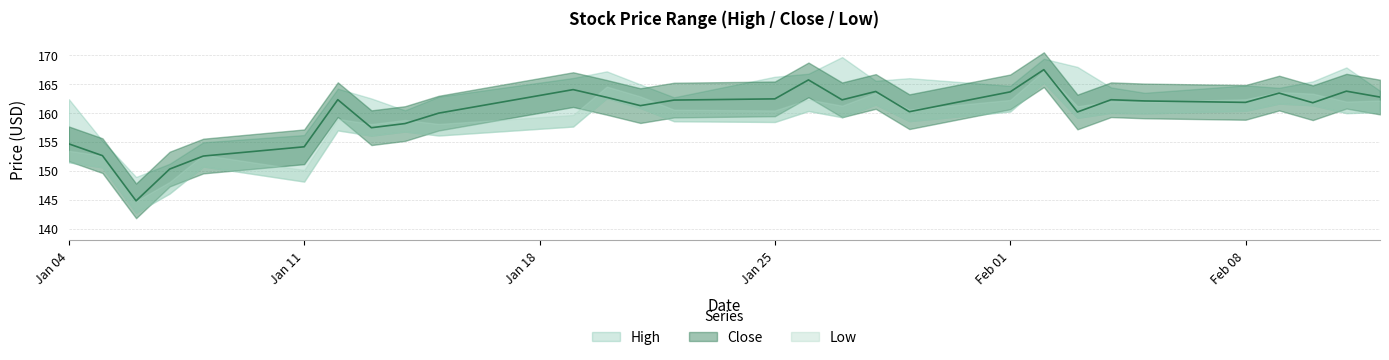

Where is Low nearest to the value 154?

2021-01-13